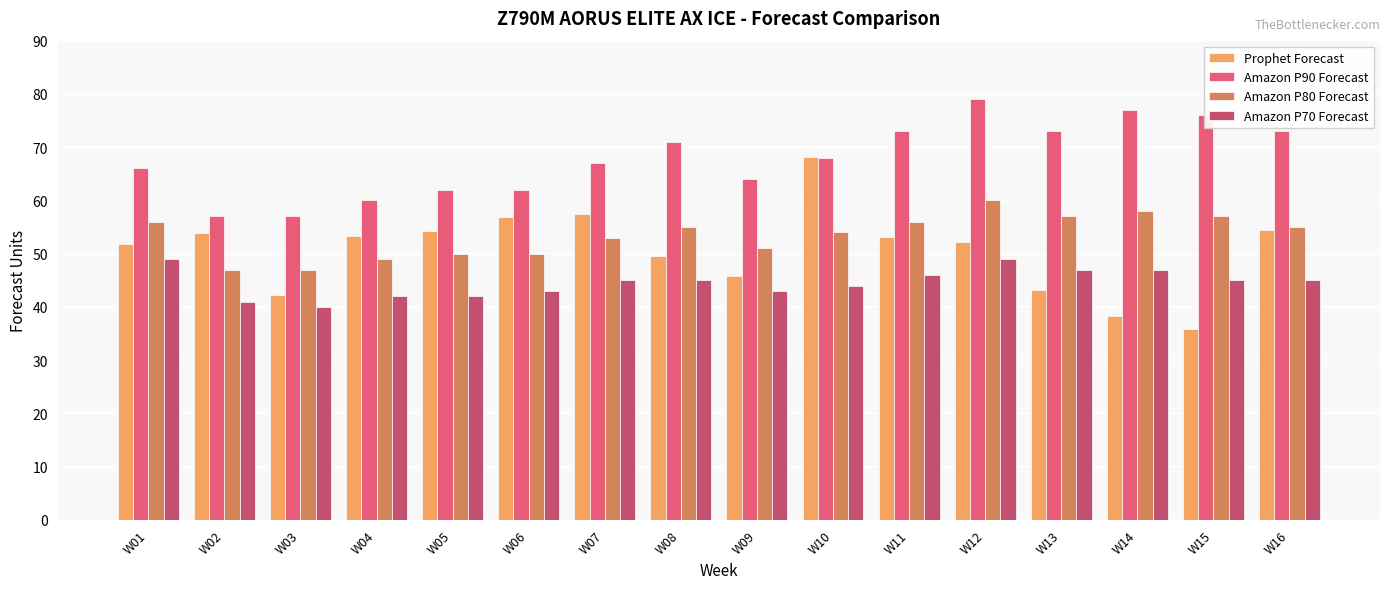

Reading right to left, transcribe all the data shown in this chart.

Prophet Forecast: W16=54.5	W15=35.9	W14=38.2	W13=43.1	W12=52.2	W11=53.1	W10=68.2	W09=45.8	W08=49.6	W07=57.4	W06=56.8	W05=54.3	W04=53.4	W03=42.3	W02=53.9	W01=51.9
Amazon P90 Forecast: W16=73.0	W15=76.0	W14=77.0	W13=73.0	W12=79.0	W11=73.0	W10=68.0	W09=64.0	W08=71.0	W07=67.0	W06=62.0	W05=62.0	W04=60.0	W03=57.0	W02=57.0	W01=66.0
Amazon P80 Forecast: W16=55.0	W15=57.0	W14=58.0	W13=57.0	W12=60.0	W11=56.0	W10=54.0	W09=51.0	W08=55.0	W07=53.0	W06=50.0	W05=50.0	W04=49.0	W03=47.0	W02=47.0	W01=56.0
Amazon P70 Forecast: W16=45.0	W15=45.0	W14=47.0	W13=47.0	W12=49.0	W11=46.0	W10=44.0	W09=43.0	W08=45.0	W07=45.0	W06=43.0	W05=42.0	W04=42.0	W03=40.0	W02=41.0	W01=49.0